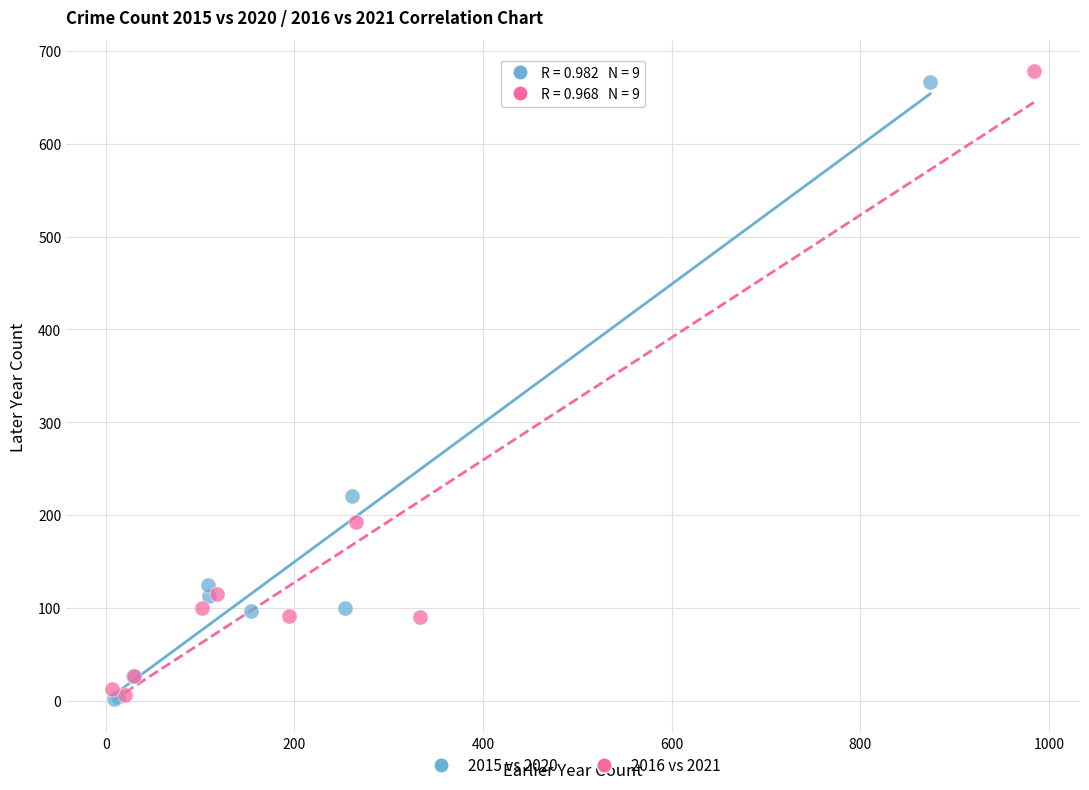

Which series has the largest Y range (max minus min)?

2016 vs 2021